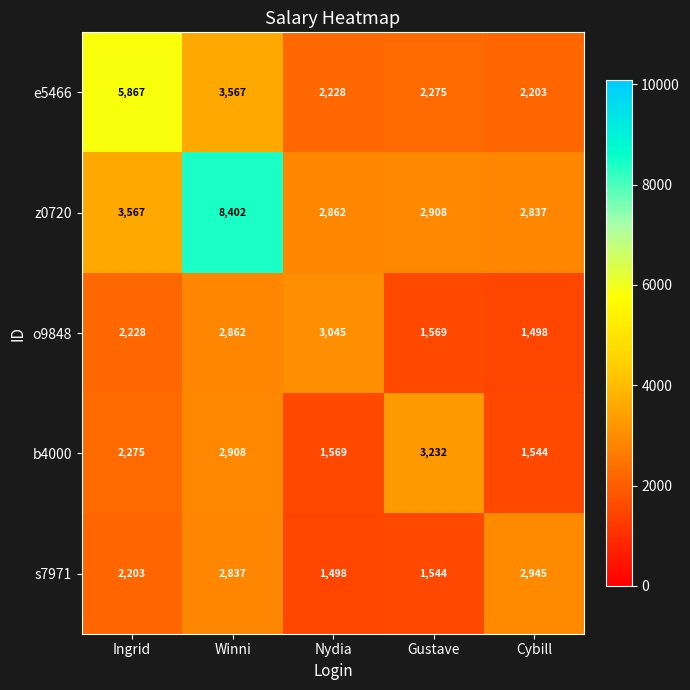

Which category has the highest value across all series?

Winni